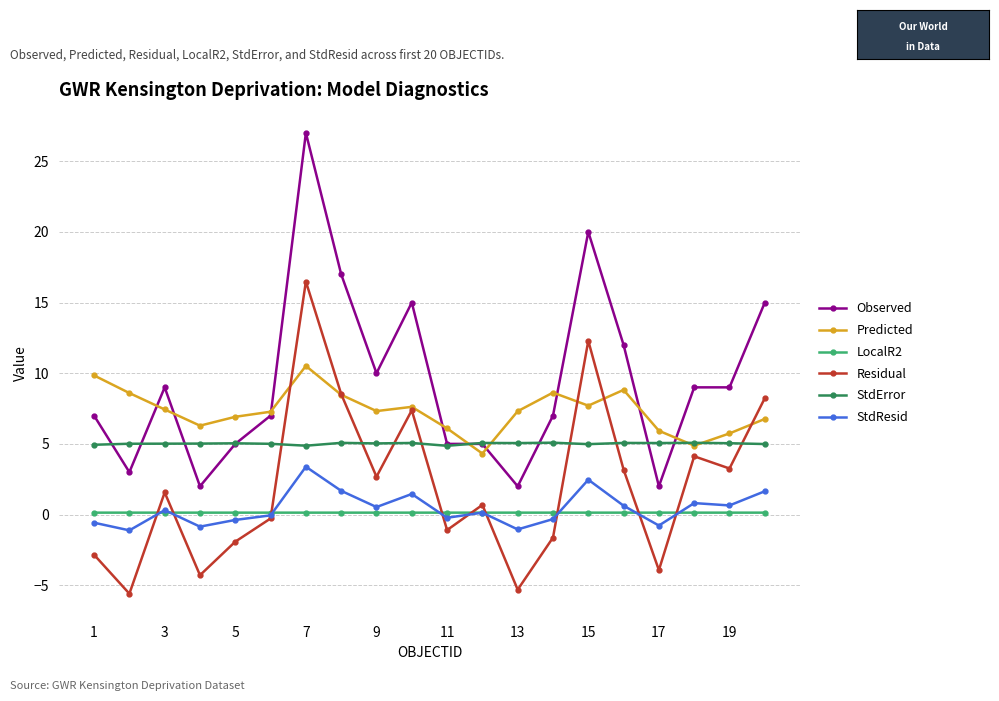

What is the highest value of the Residual series?

16.5